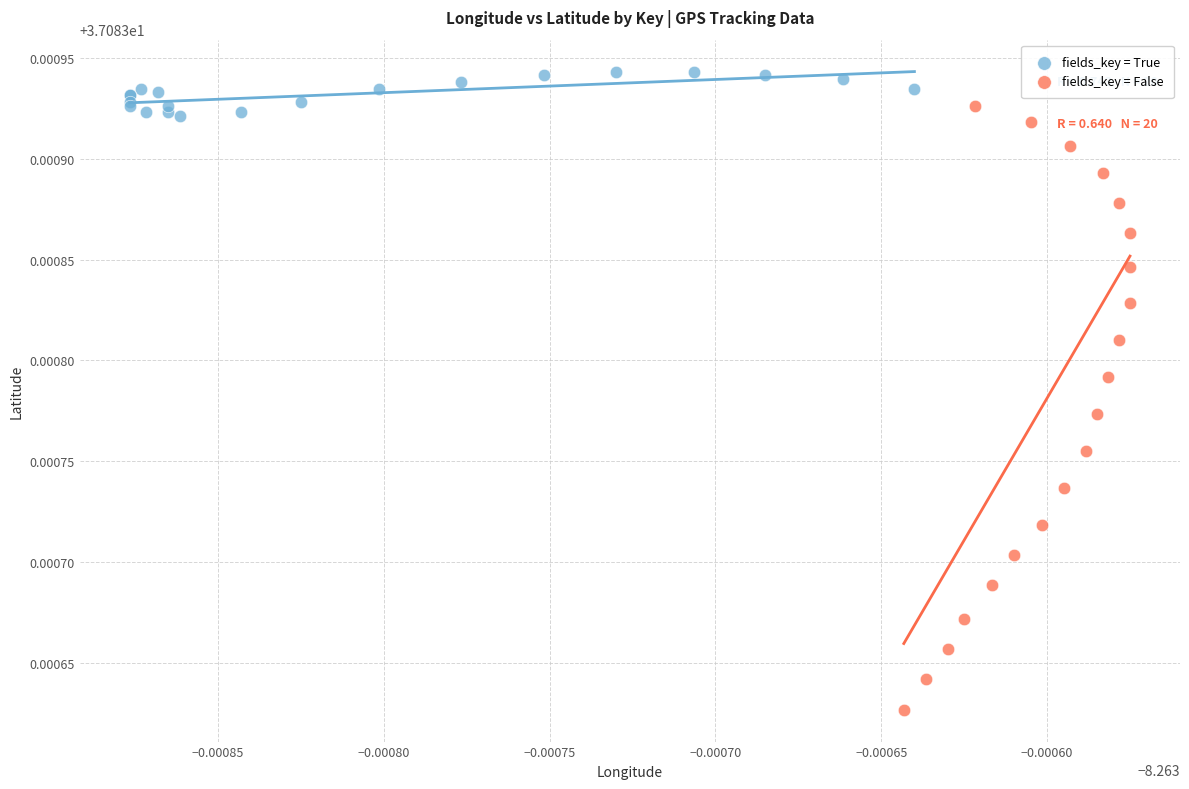

Which series has the largest Y range (max minus min)?

fields_key = False